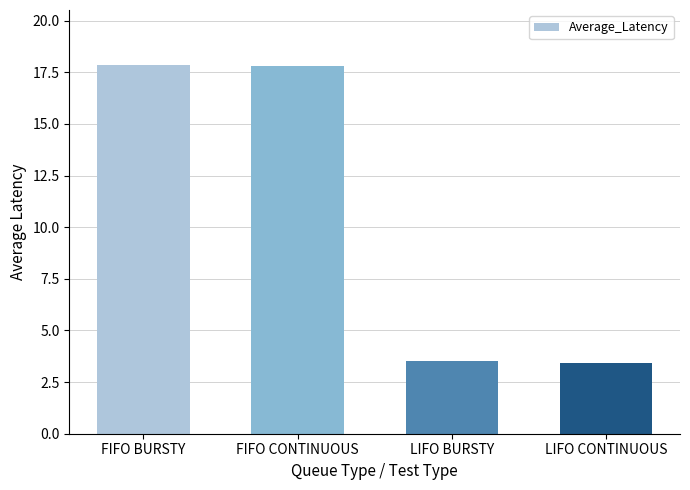

Count the number of values greater than 17.

2